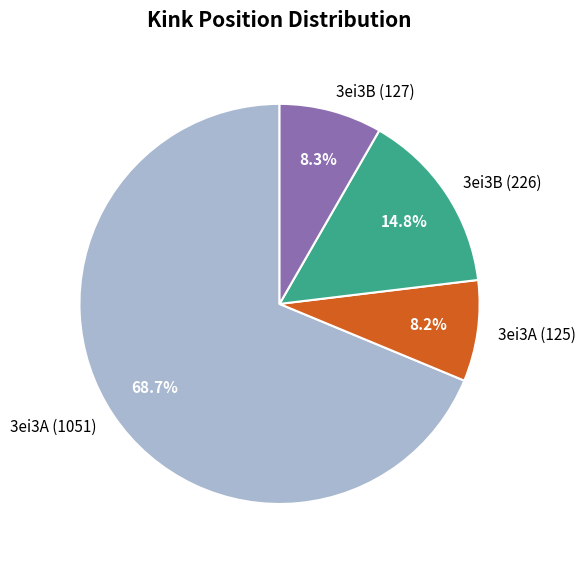

Approximately how many times larger is the value at 3ei3A (1051) compared to 3ei3B (127)?

8.3